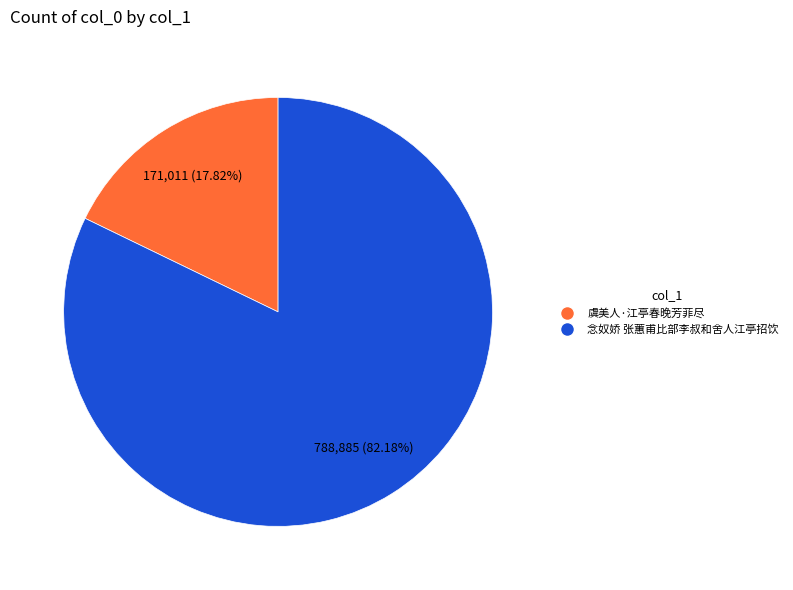

Combined, do 念奴娇 张蕙甫比部李叔和舍人江亭招饮 and 虞美人·江亭春晚芳菲尽 account for over 50%?

Yes